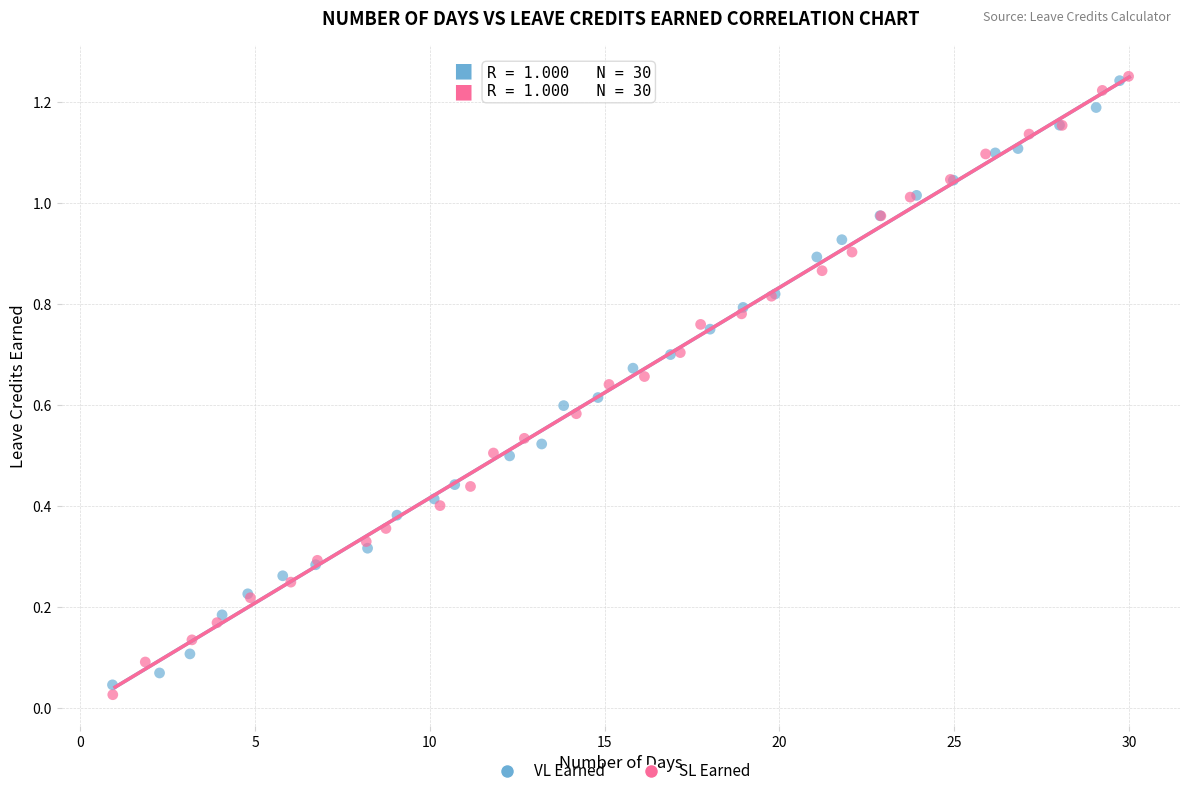

Which series has the largest Y range (max minus min)?

SL Earned